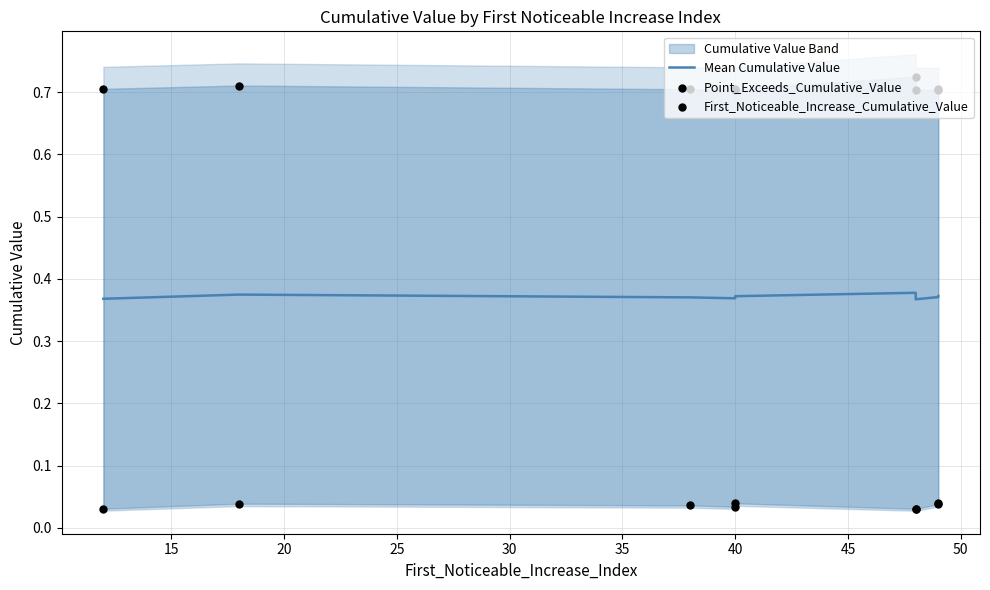

Which series has the largest total across all categories?

Point_Exceeds_Cumulative_Value